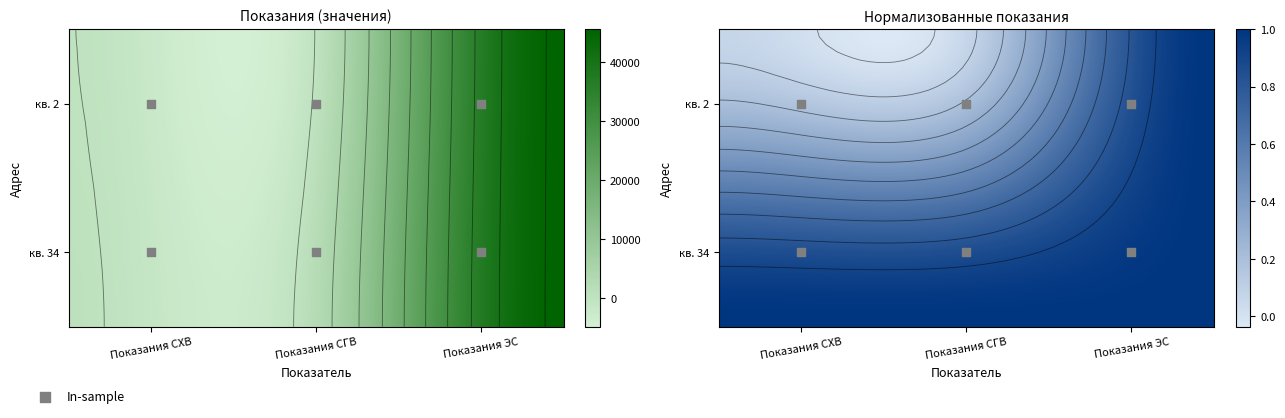

True or false: Еременко 38-1, кв. 34 has a value of 2583 at Показания СГВ.

True